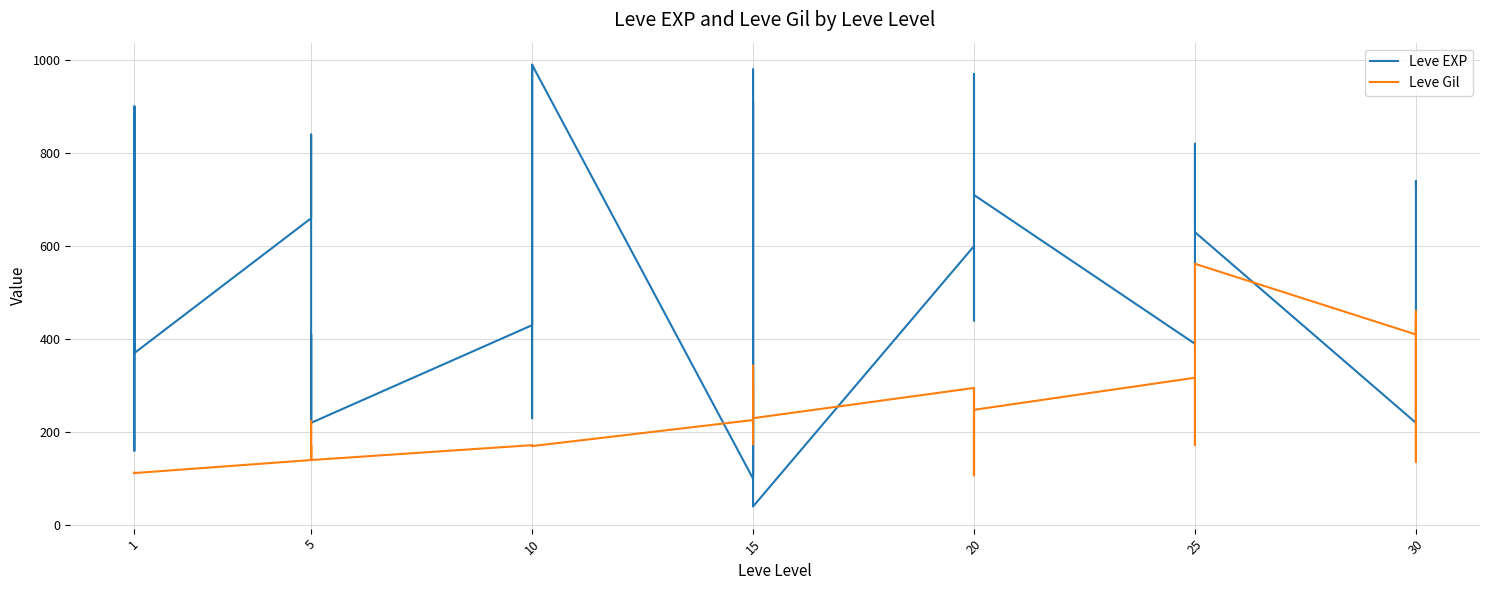

What is the sum of all Leve EXP values?

20780